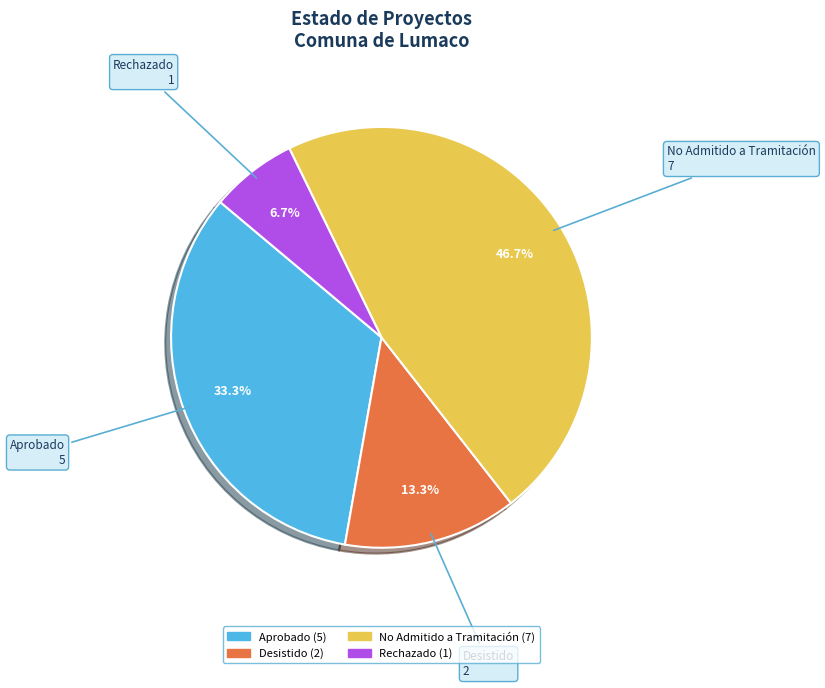

Is there any slice that represents more than half of the pie?

No